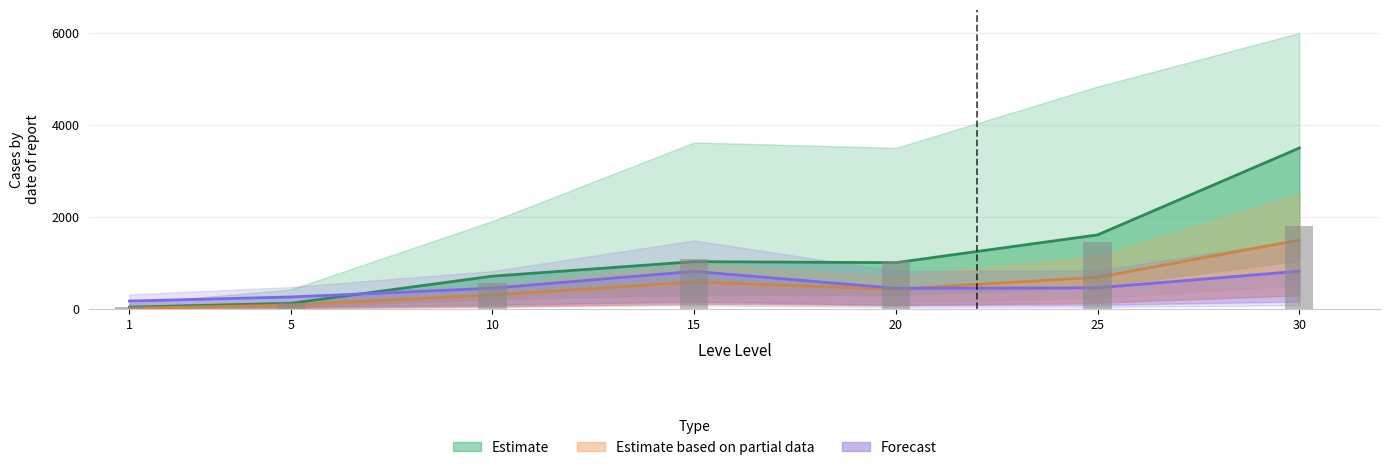

Between 25 and 1, which is larger?

25